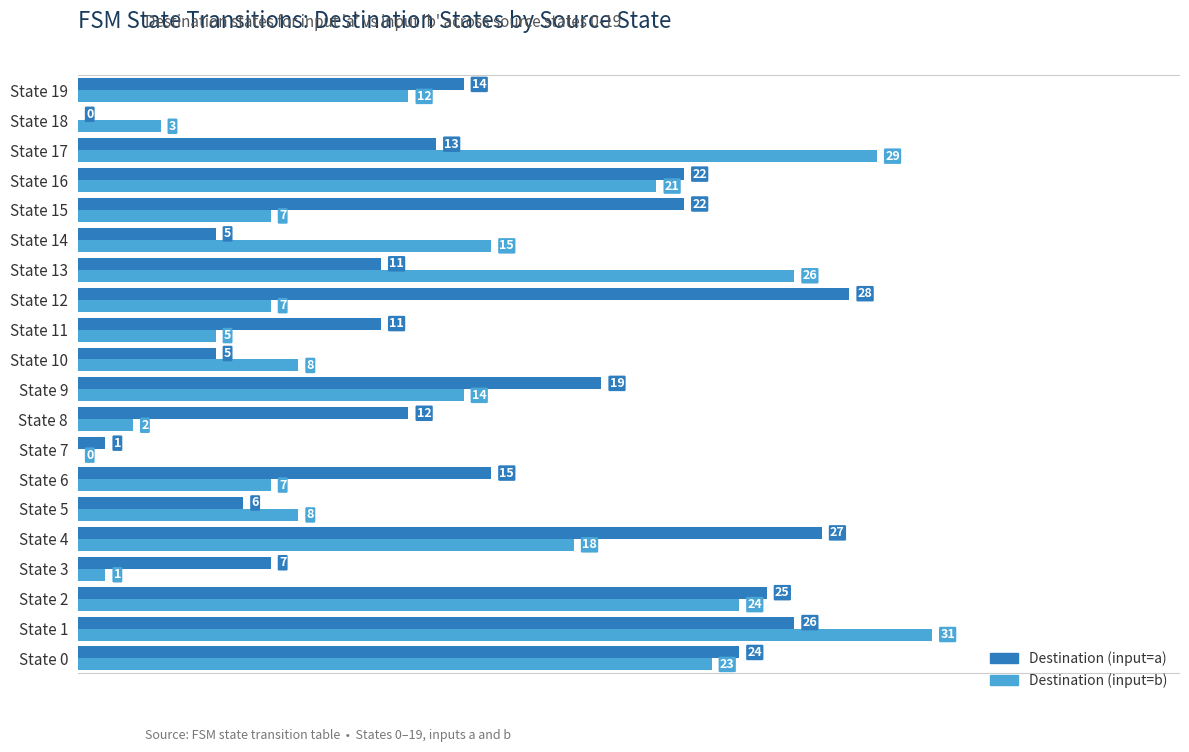

Which category has the highest value in the Destination (input=a) series?

State 12